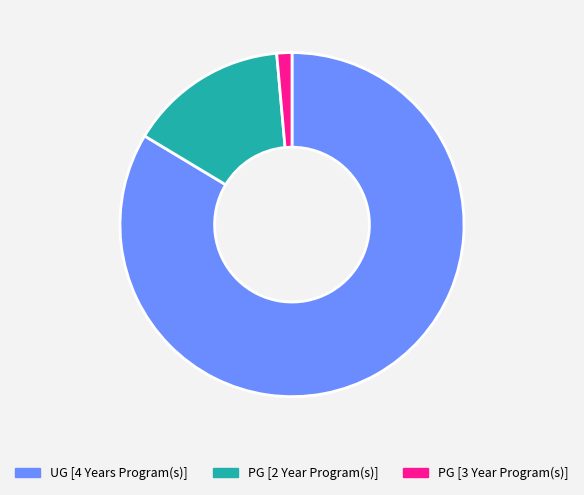

Combined, do PG [2 Year Program(s)] and PG [3 Year Program(s)] account for over 50%?

No